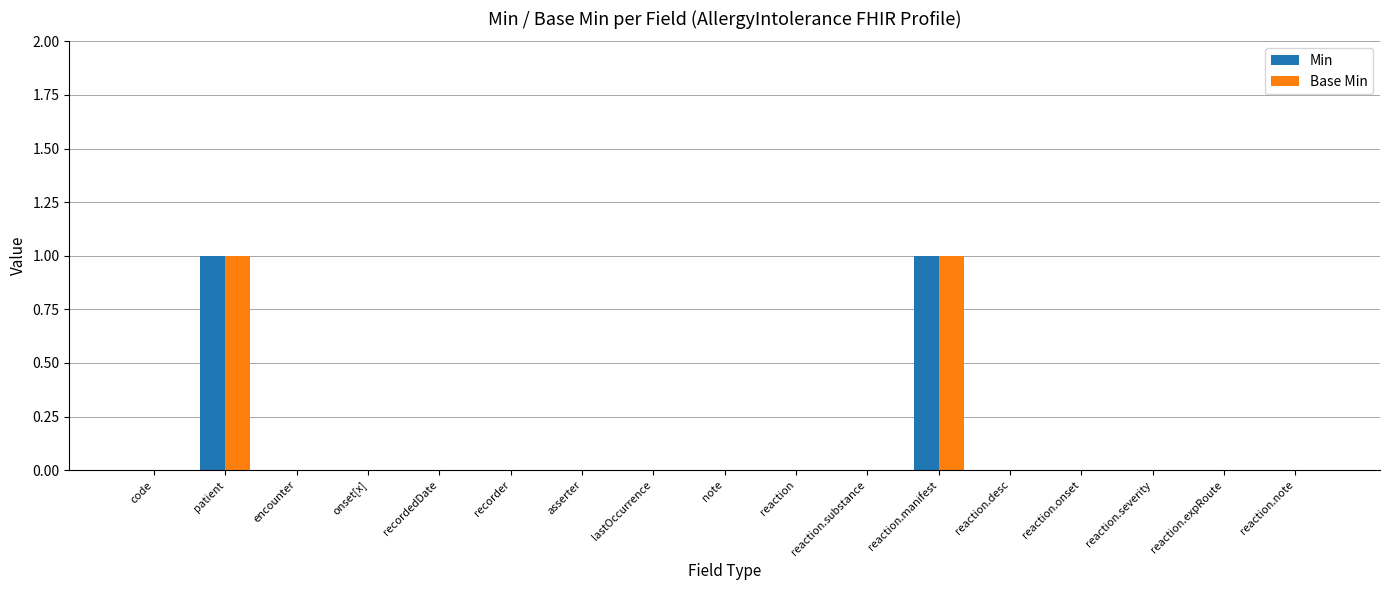

The value of Min at onset[x] is 0. True or false?

True